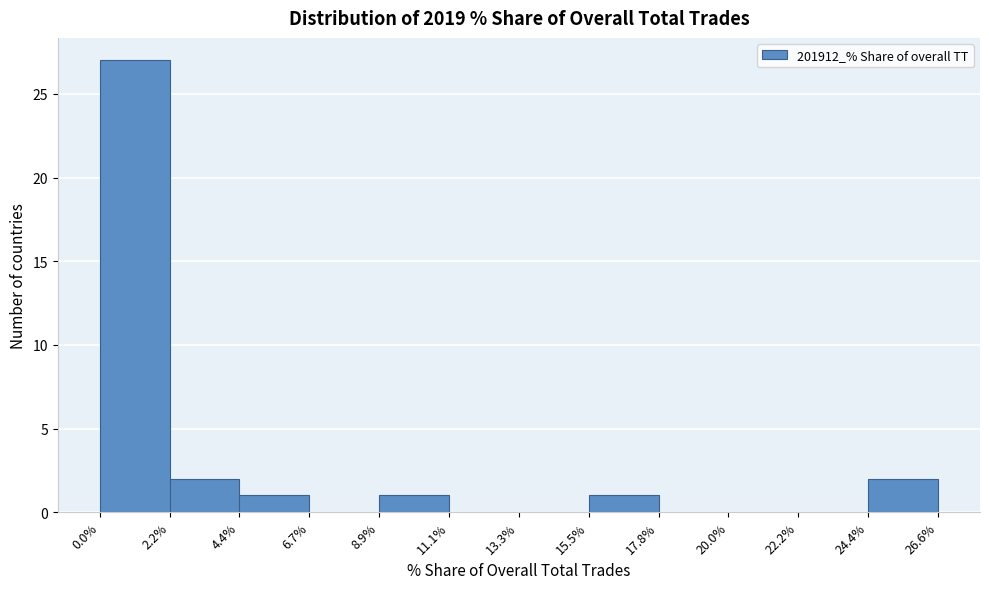

Which range on the x-axis has the tallest bar?

0.0% to 2.2%